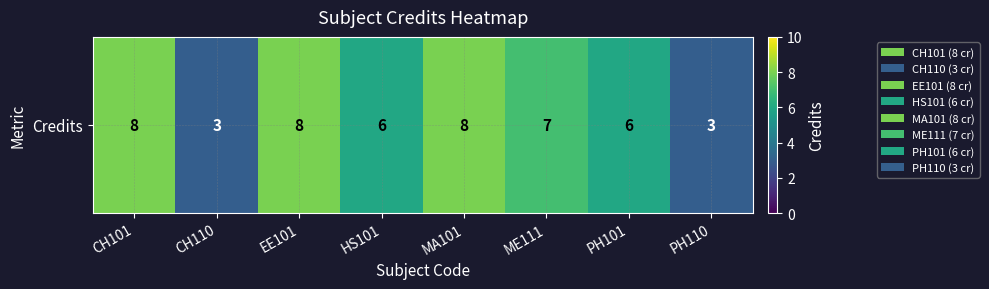

Rank the categories by value from highest to lowest.

CH101, EE101, MA101, ME111, HS101, PH101, CH110, PH110